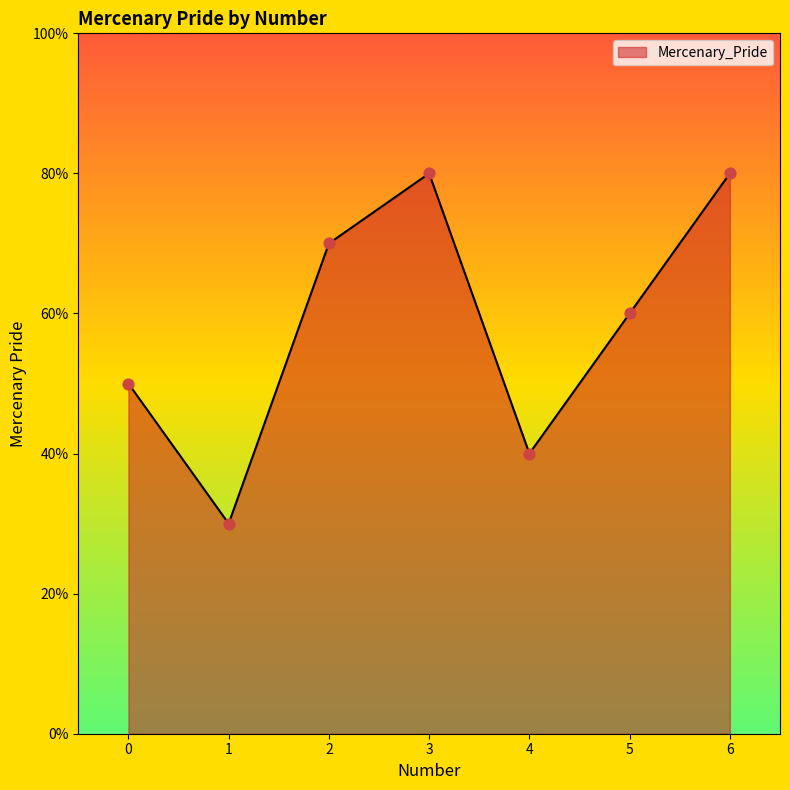

Which has a higher value, 1 or 4?

4